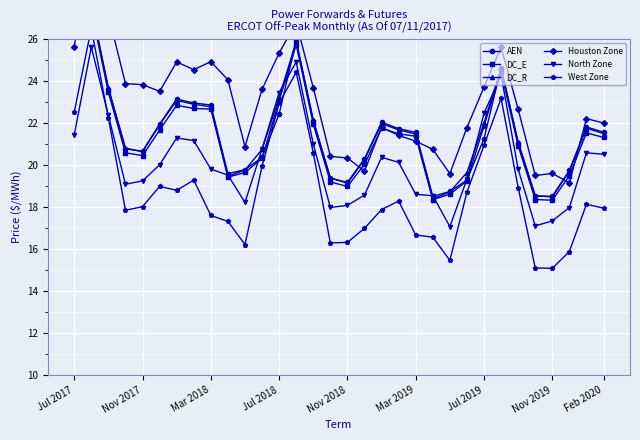

What is the value of the North Zone point at the 2nd from the left?

25.6